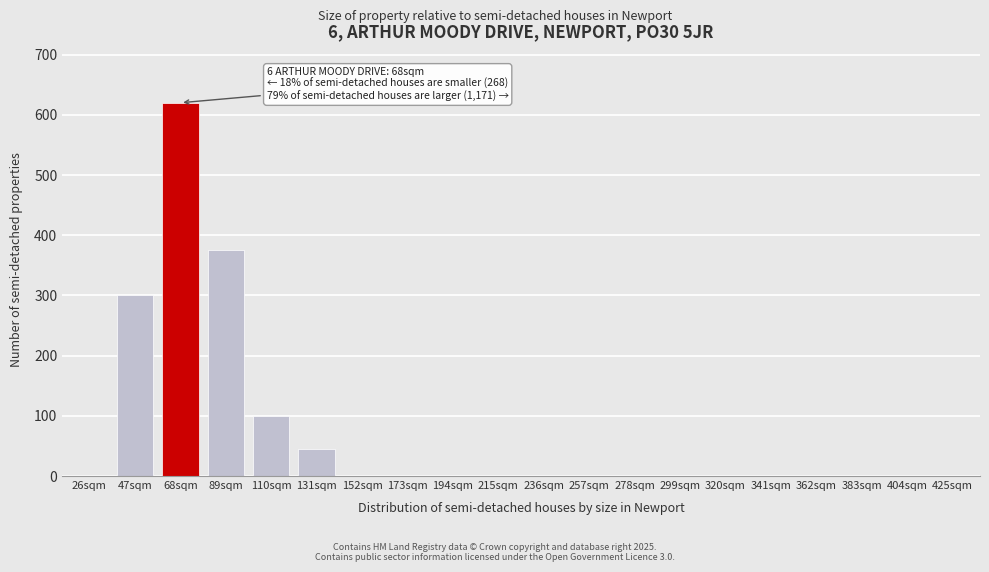

Reading left to right, extract all data points from this chart.

26sqm=0	47sqm=300	68sqm=620	89sqm=375	110sqm=100	131sqm=45	152sqm=0	173sqm=0	194sqm=0	215sqm=0	236sqm=0	257sqm=0	278sqm=0	299sqm=0	320sqm=0	341sqm=0	362sqm=0	383sqm=0	404sqm=0	425sqm=0